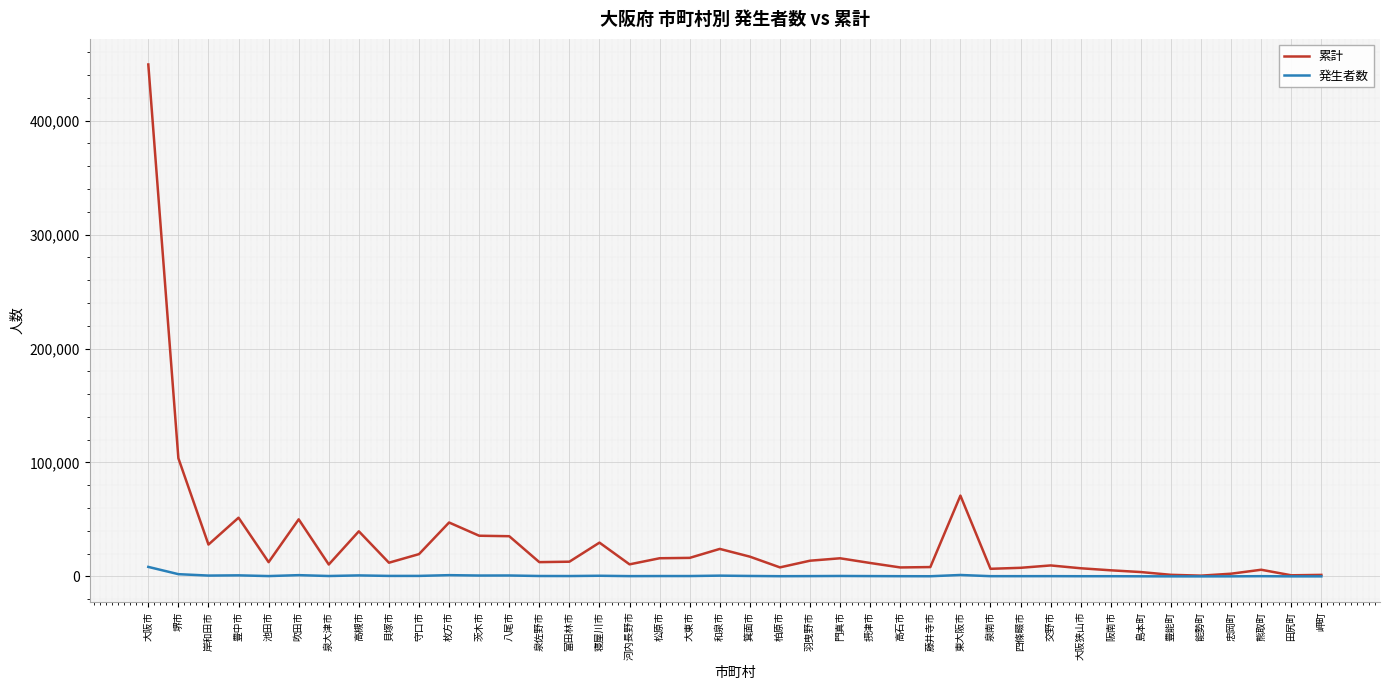

Is it true that 発生者数 equals 8329 at 大阪市?

True